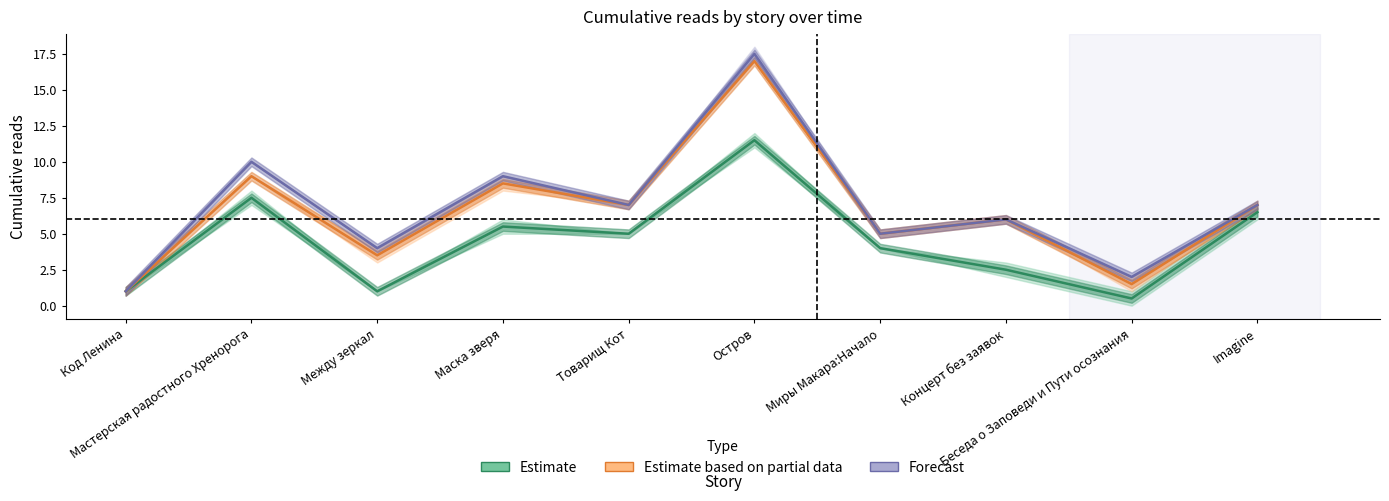

What is the total value across all series at Маска зверя?

23.0